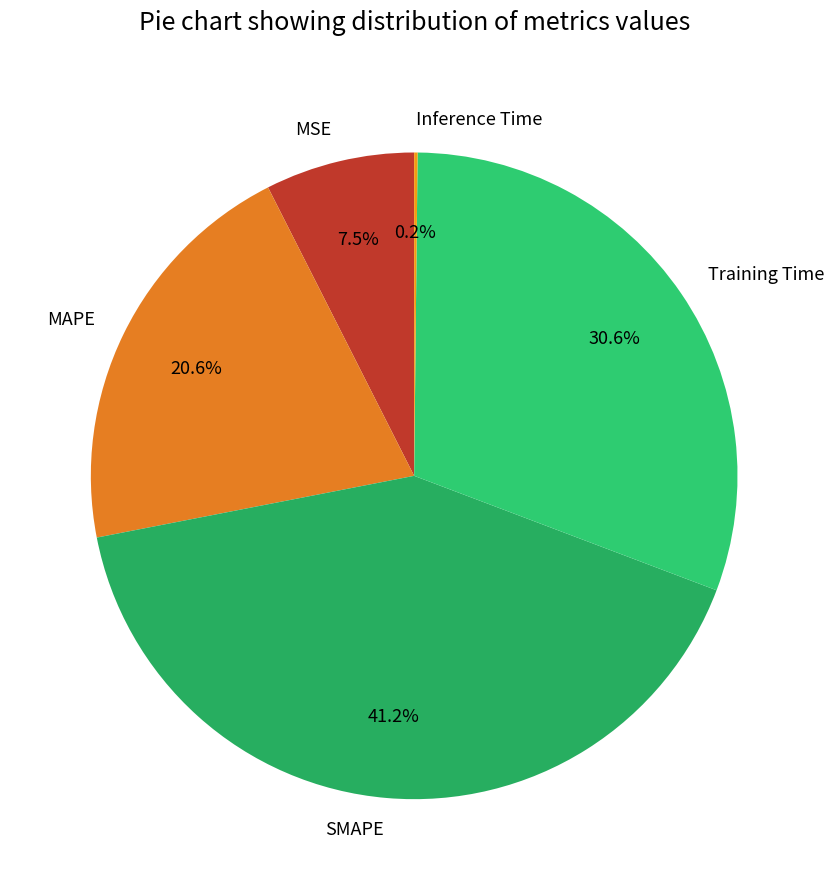

Does SMAPE account for over 50% of the chart?

No